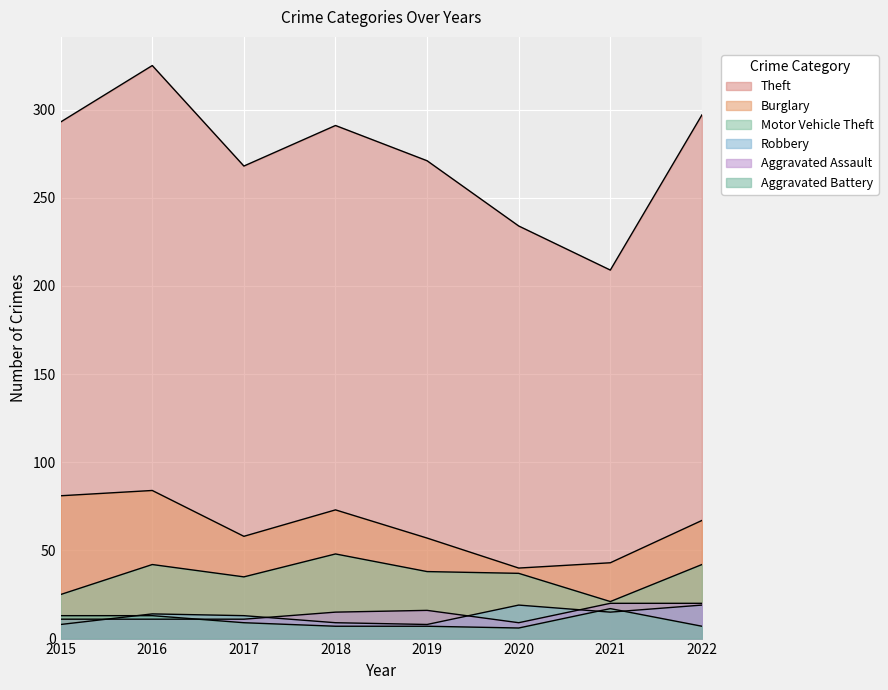

The Aggravated Battery series shows 7 at 2016. True or false?

False